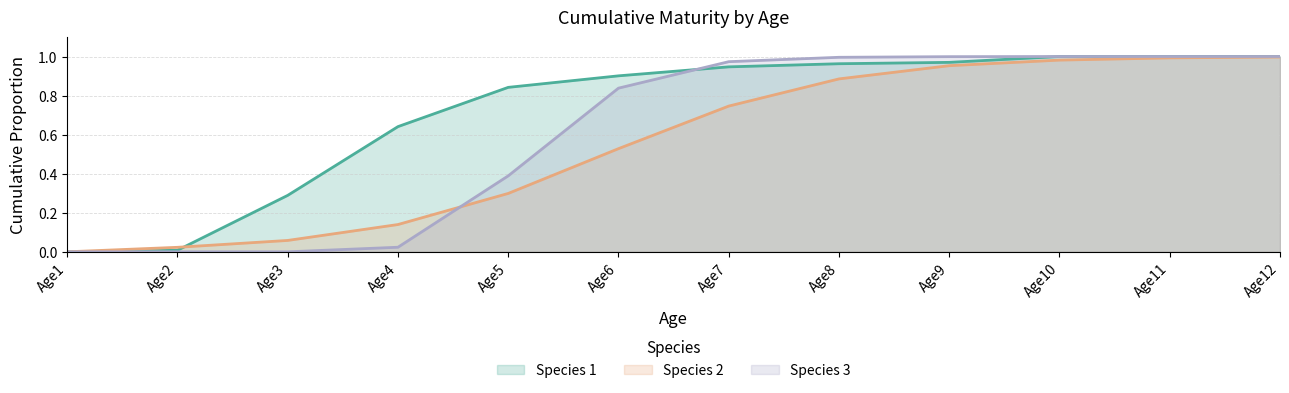

What is the total value across all series at Age3?

0.3